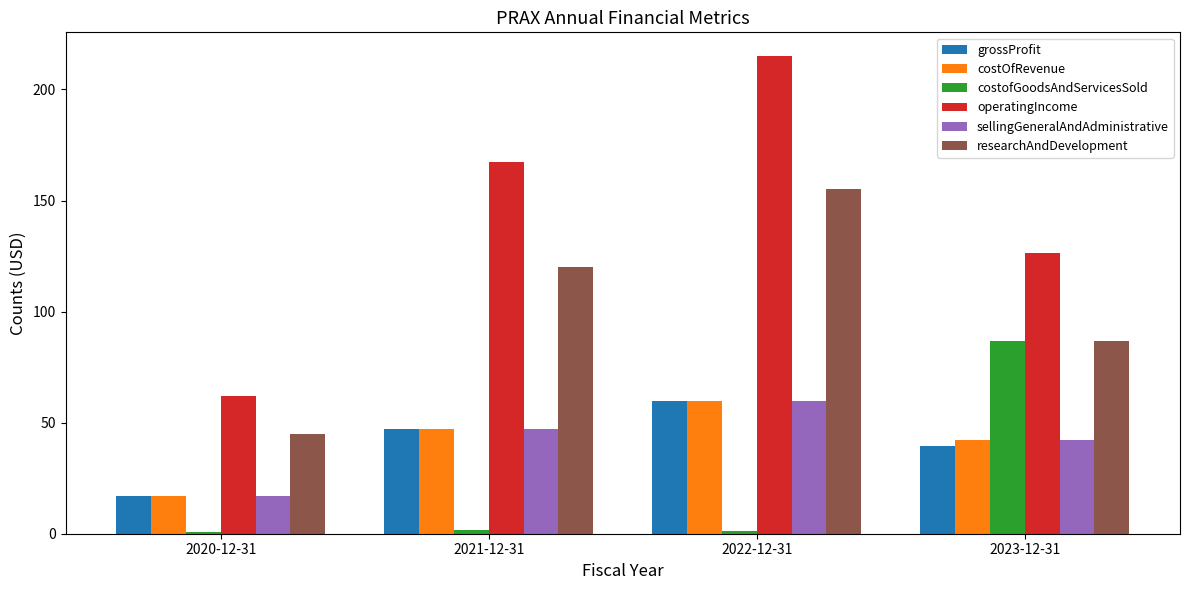

Where does the researchAndDevelopment series first go above 120?

2021-12-31